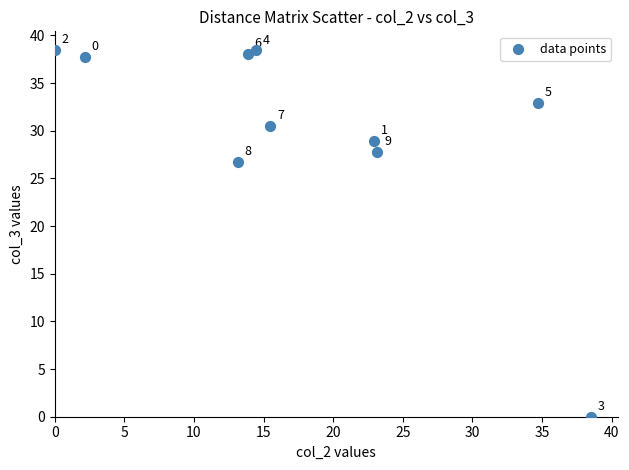

What is the range of Y values (max minus min)?

38.5